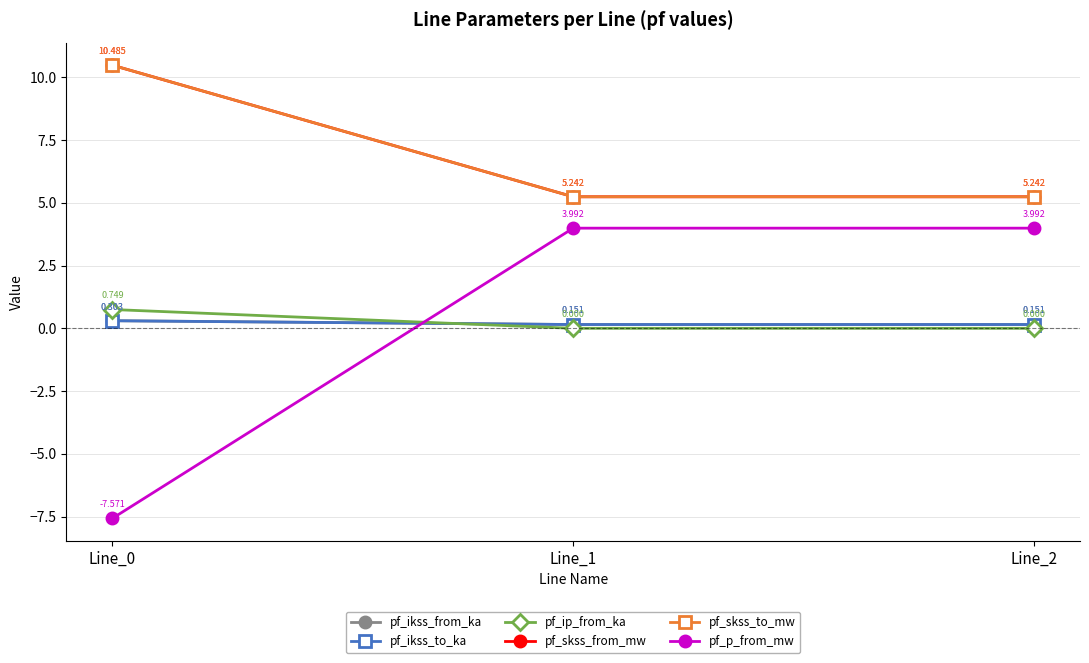

Is this an area chart (filled region under the line)?

No